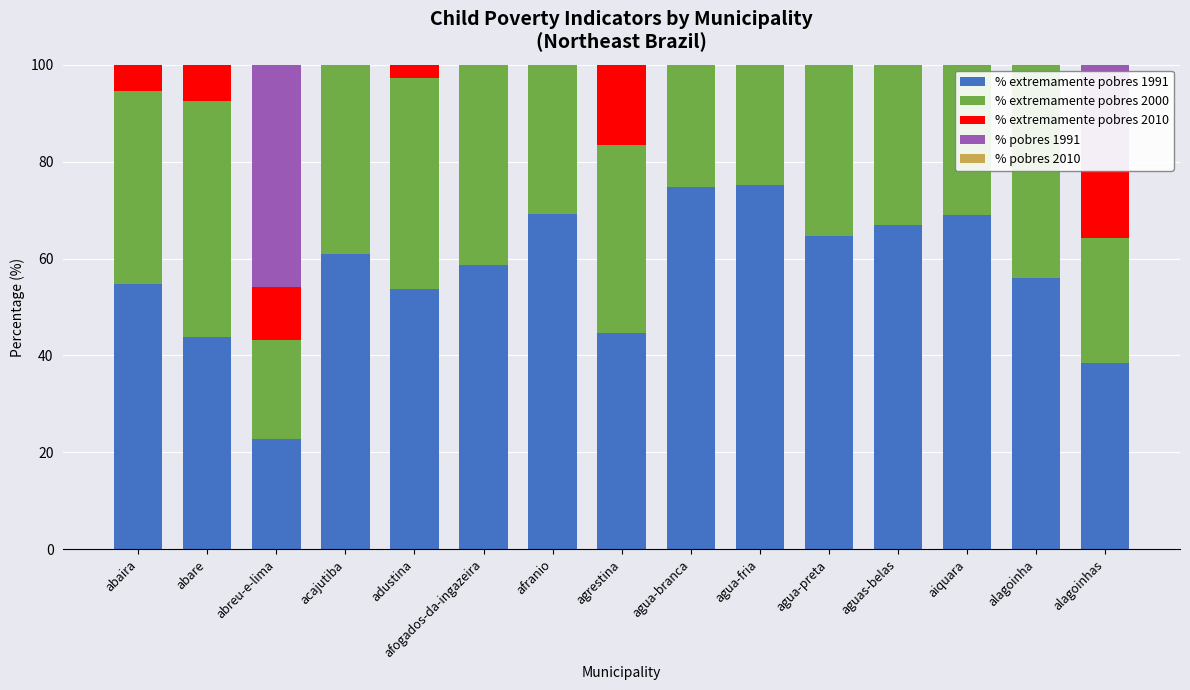

What is the difference between the % pobres 2010 values at aiquara and agua-preta?

19.7